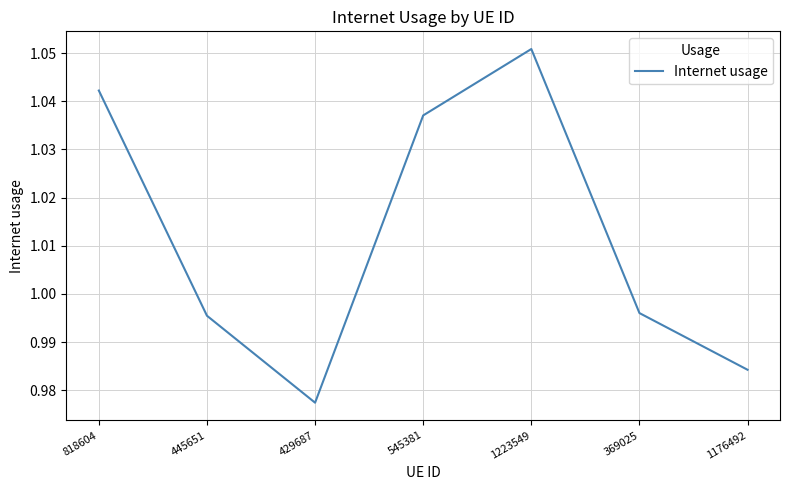

Which label corresponds to the smallest value in the chart?

429687